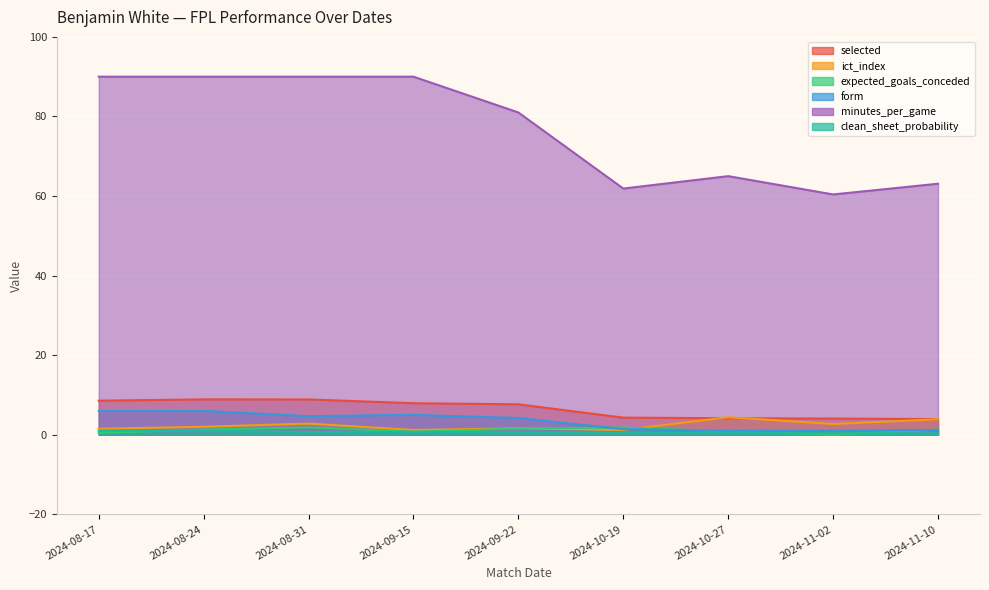

What is the difference between the maximum and second lowest values in the expected_goals_conceded series?

1.4